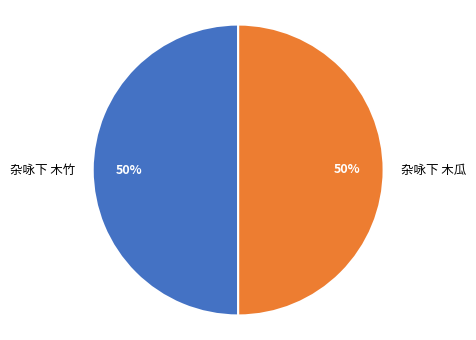

Is the sum of 杂咏下 木竹 and 杂咏下 木瓜 greater than half?

Yes